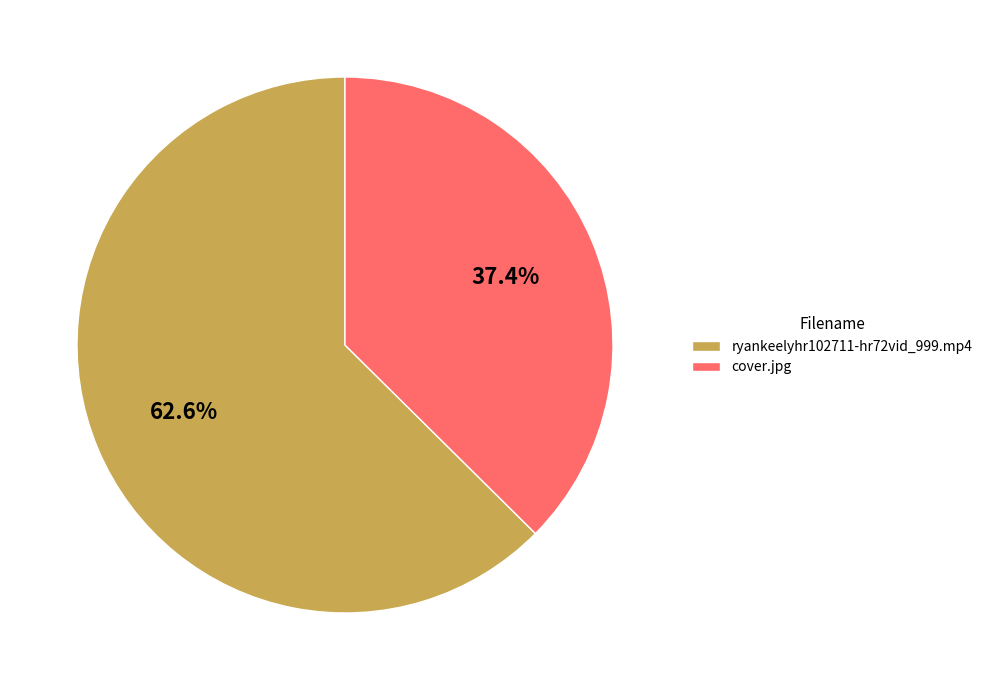

To the nearest percent, what is the difference between the largest and smallest slice percentages?

25%